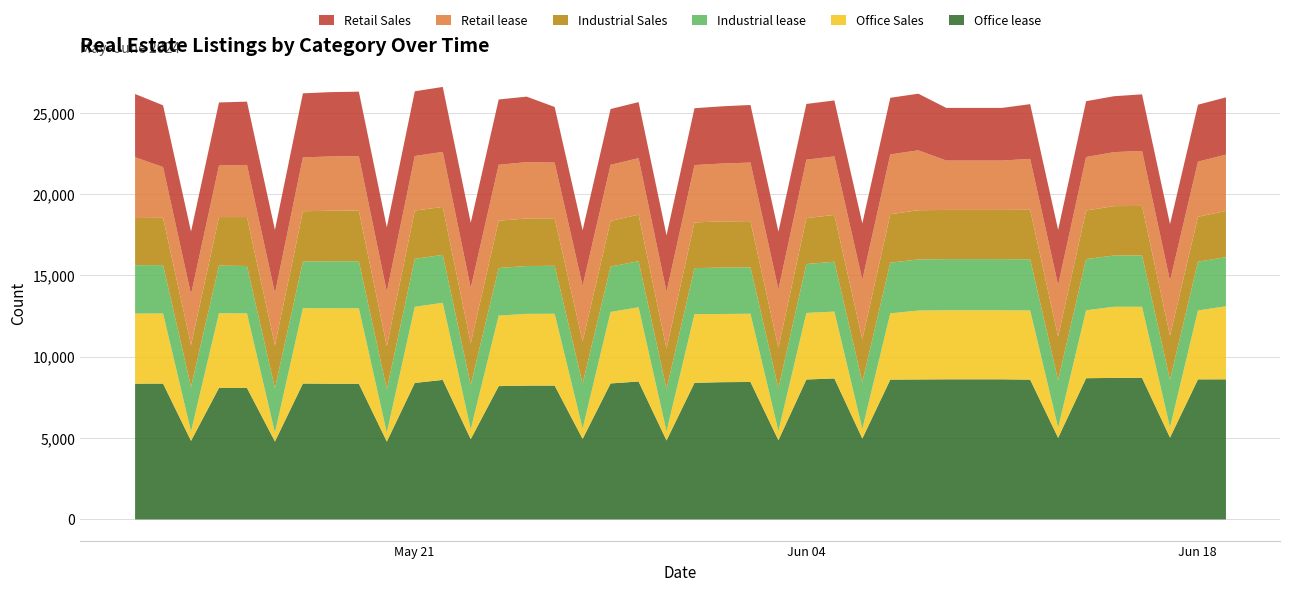

Is it true that Retail Sales equals 3433 at 2024-06-04?

True